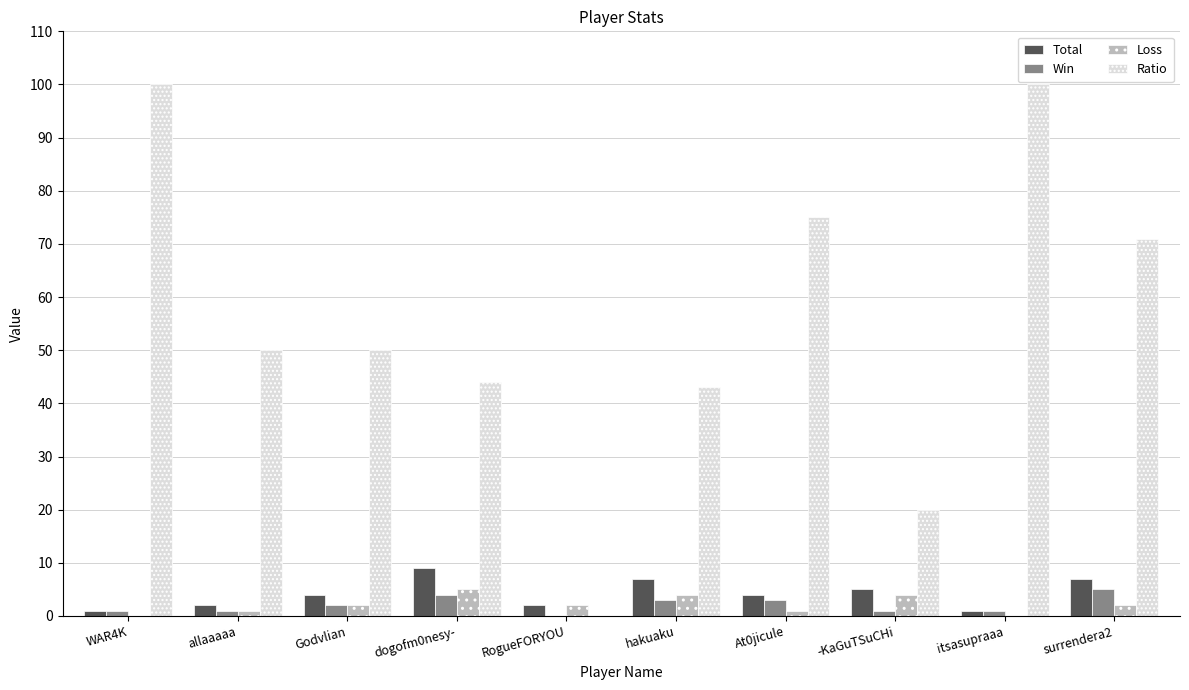

How many categories are shown in the chart?

10